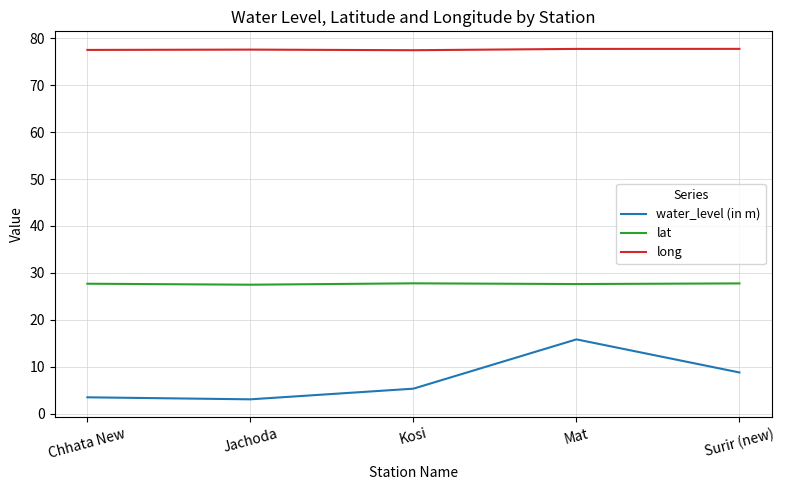

What is the difference between the maximum and minimum values in the water_level (in m) series?

12.8